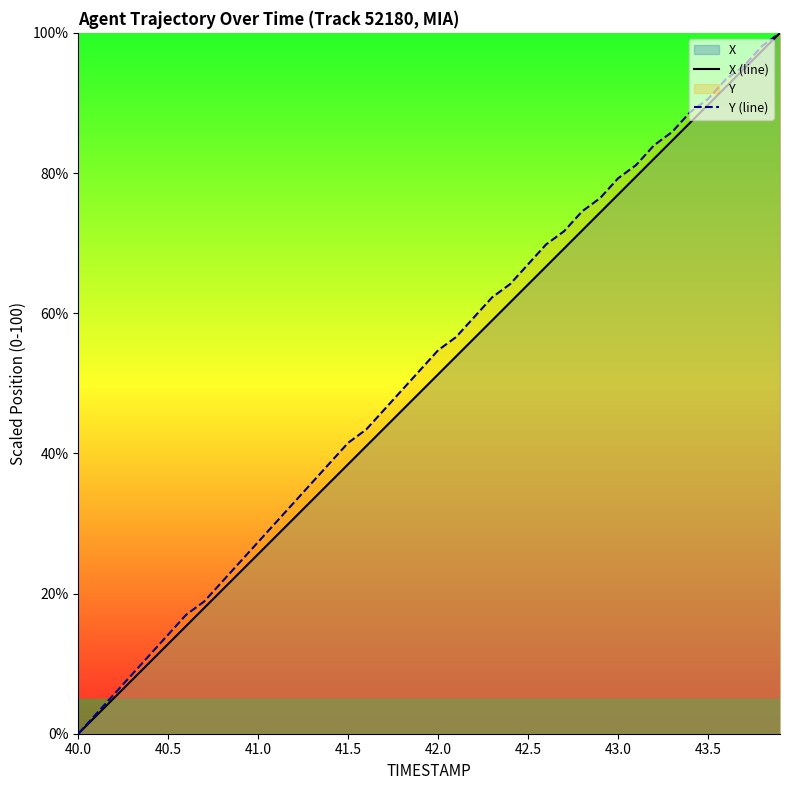

Rank the series by their average value, from highest to lowest.

Y (line), X (line)